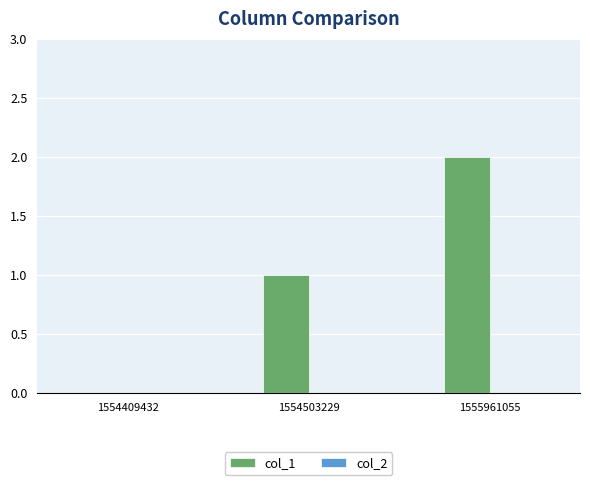

True or false: the data shows 0 at 1554409432.

True